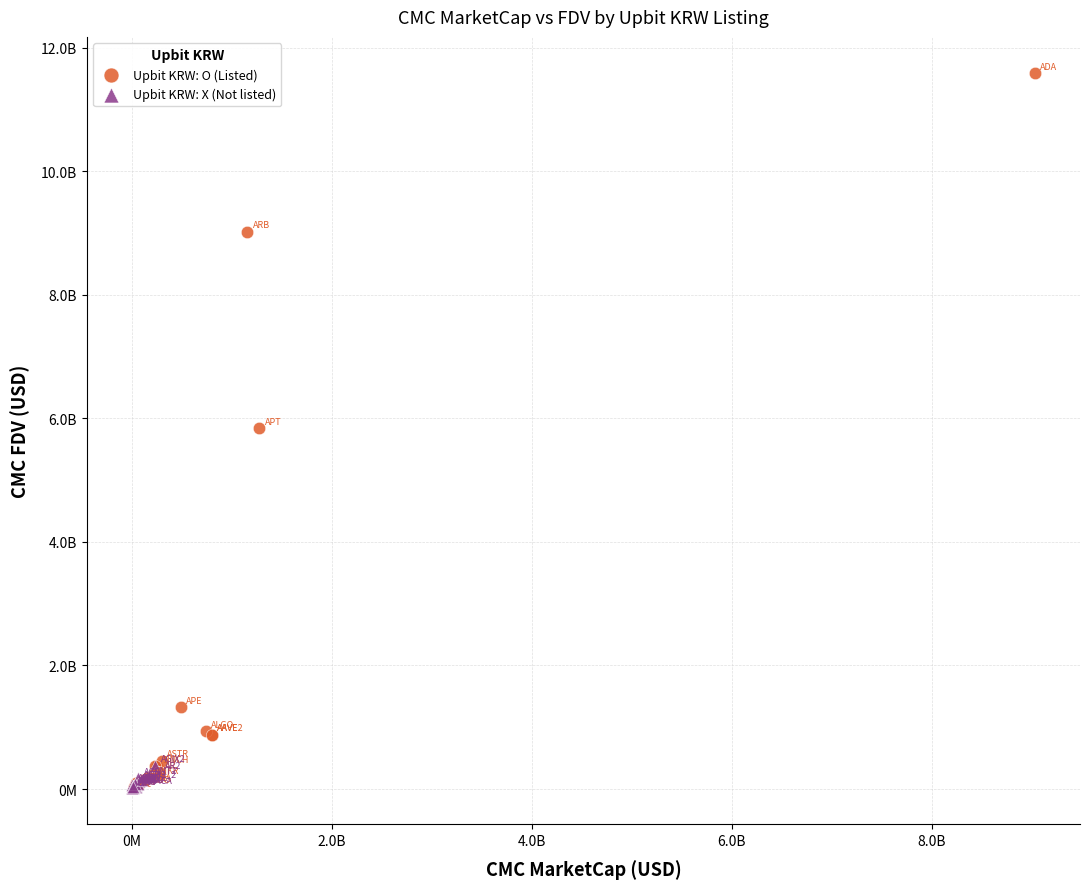

What are all the series names shown in the legend?

Upbit KRW: O (Listed), Upbit KRW: X (Not listed)